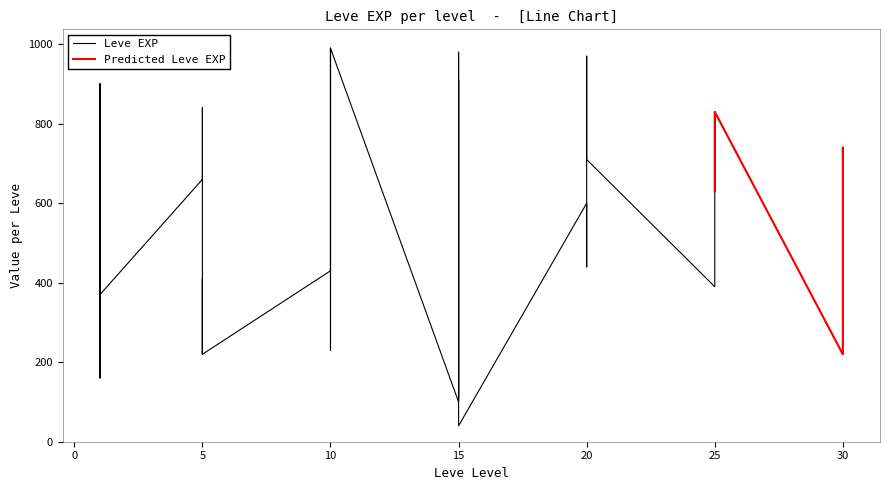

Reading left to right, transcribe all the data shown in this chart.

630	900	160	160	900	370	660	840	220	410	220	220	430	330	230	990	430	990	100	910	110	920	980	40	600	440	600	600	970	710	390	460	490	820	630	830	220	230	740	730